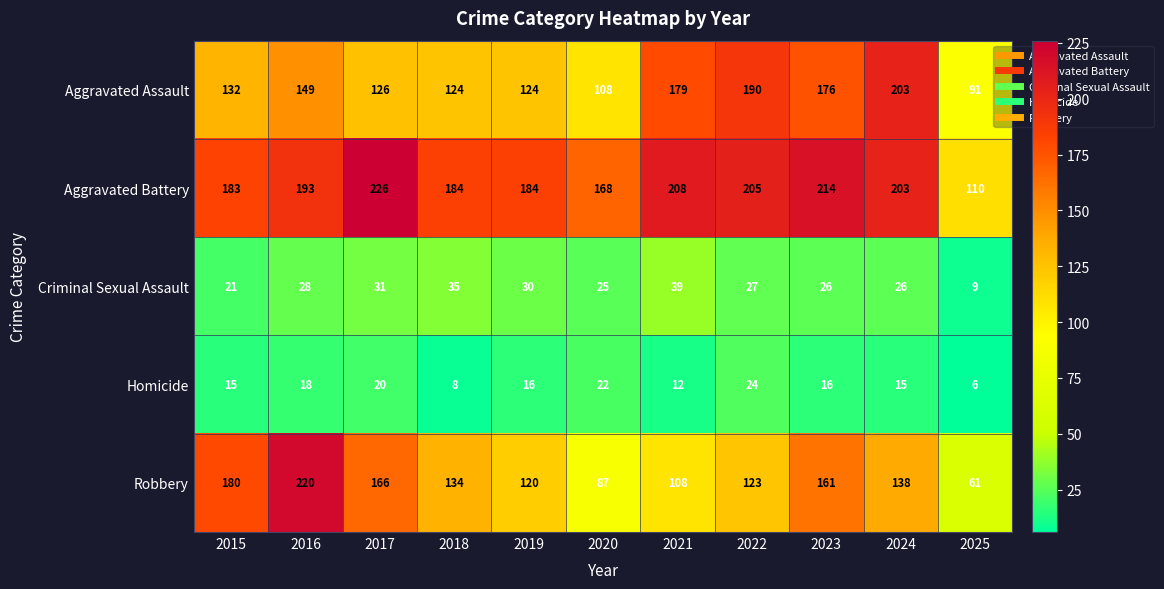

What value does the Aggravated Assault series have at 2023, to the nearest 10?

180